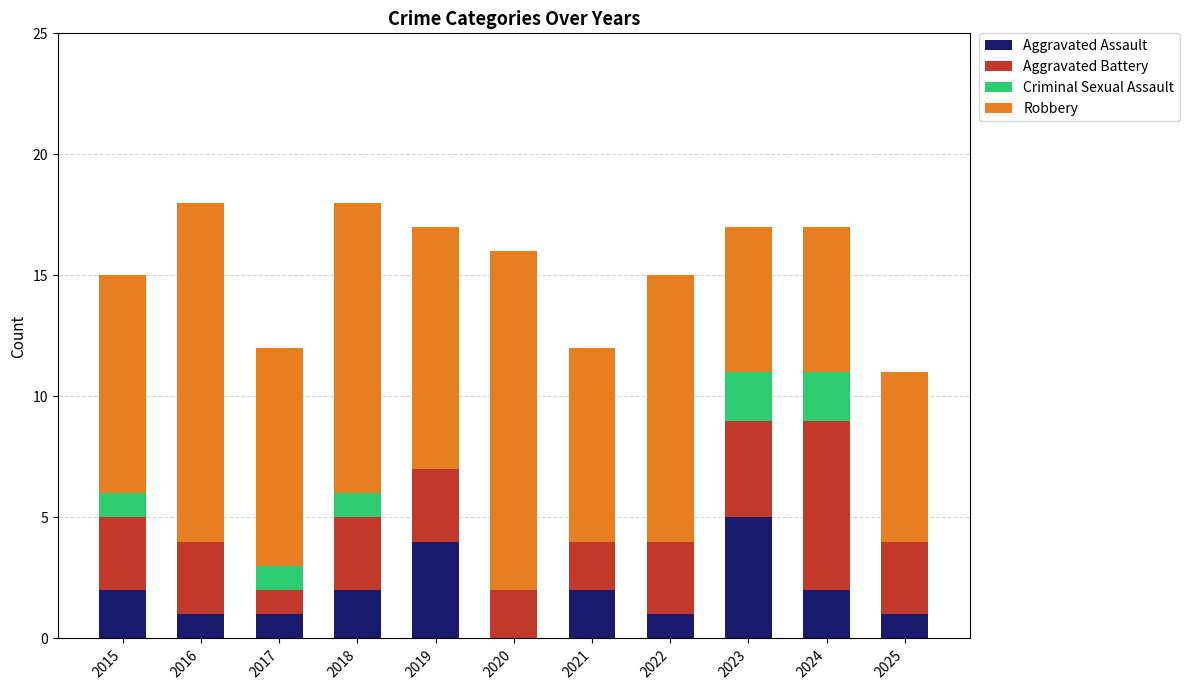

What is the sum of the Aggravated Assault values at 2017 and 2015?

3